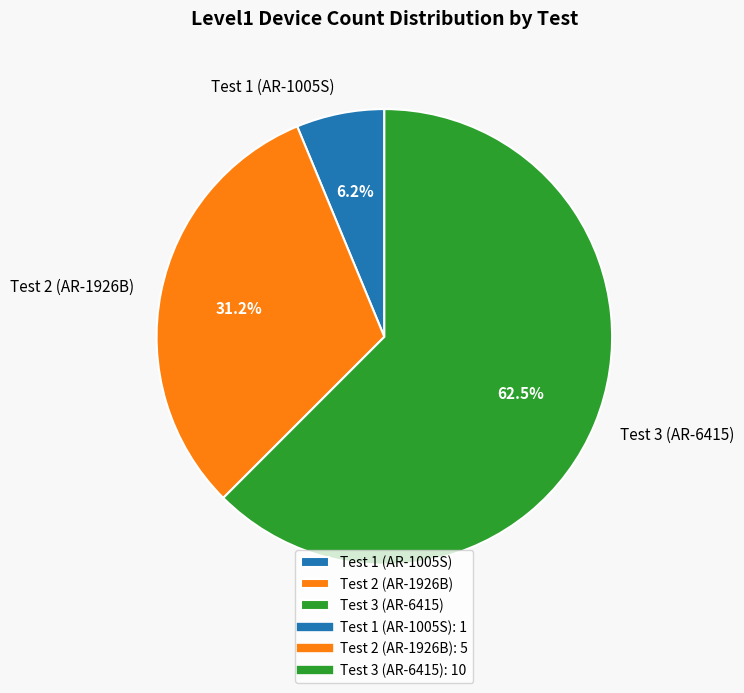

Is it true that Test 2 (AR-1926B) is 31% of the pie?

True